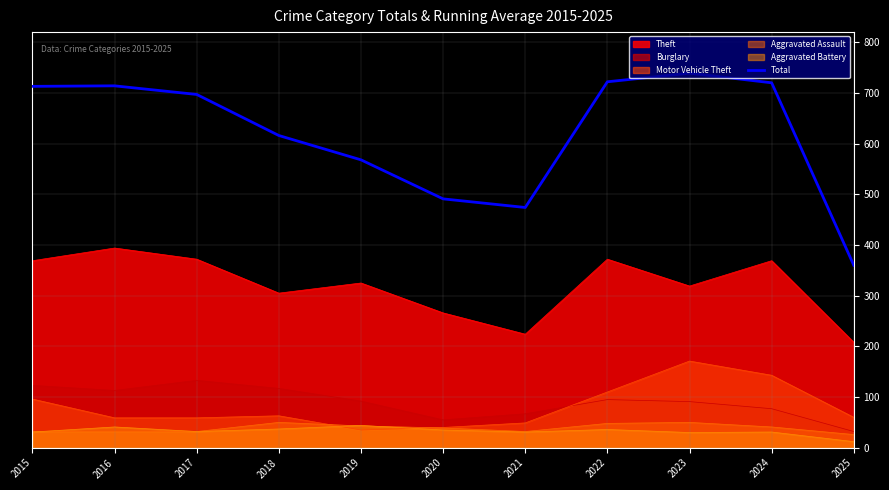

What is the average value?

619